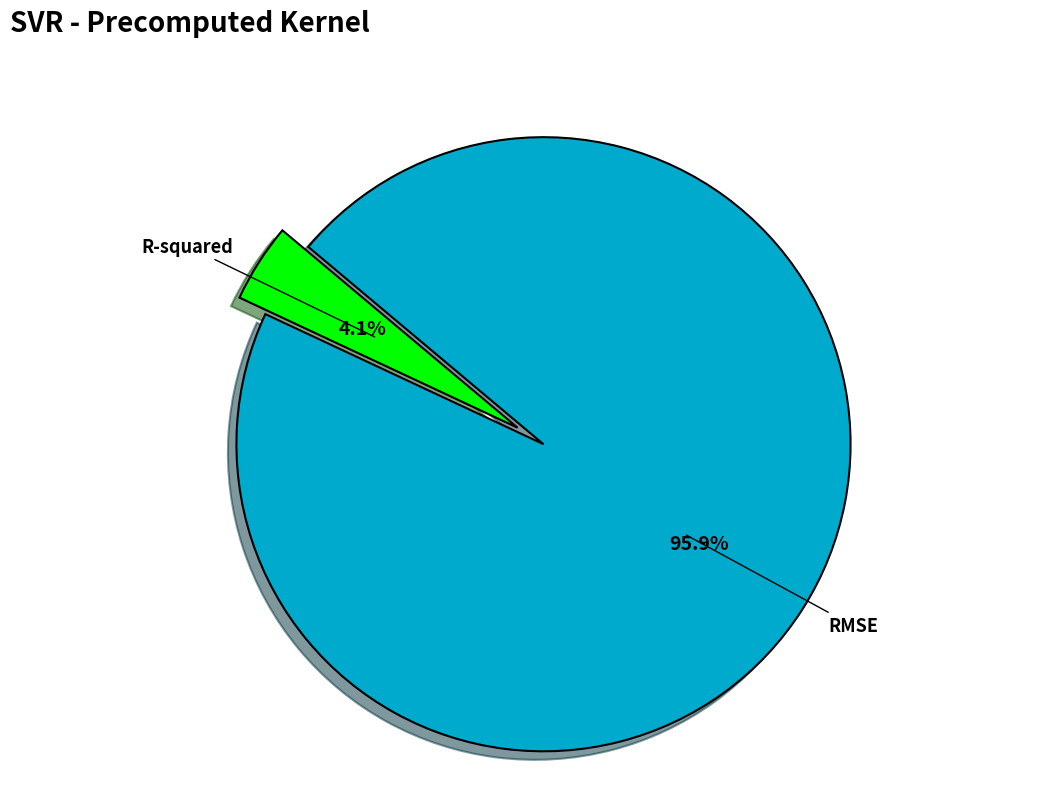

Count the number of slices in the pie.

2